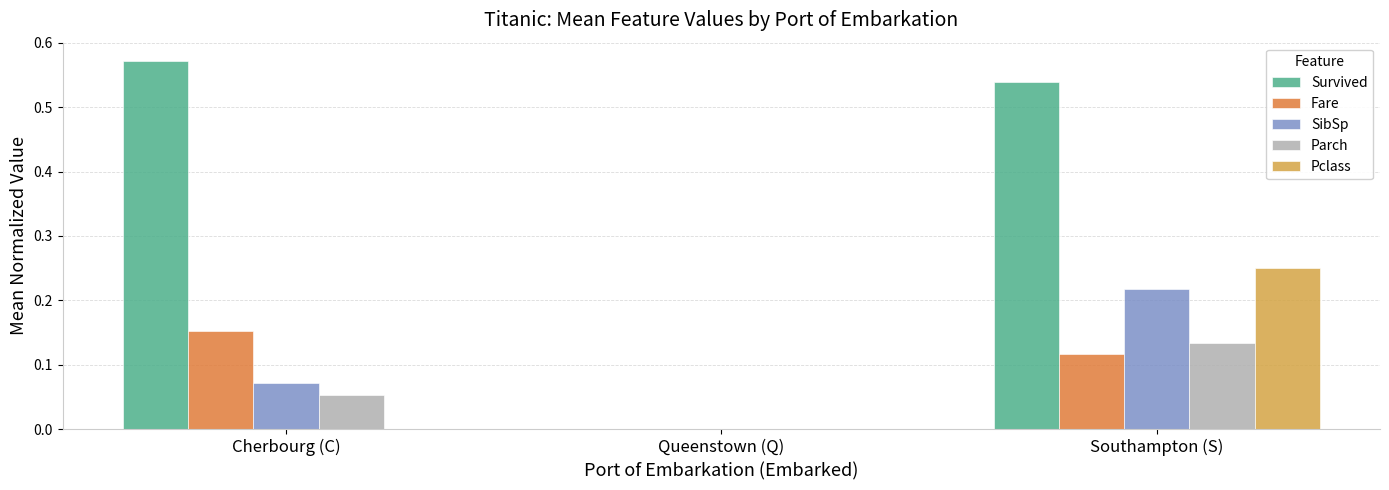

How many series are shown in this chart?

5